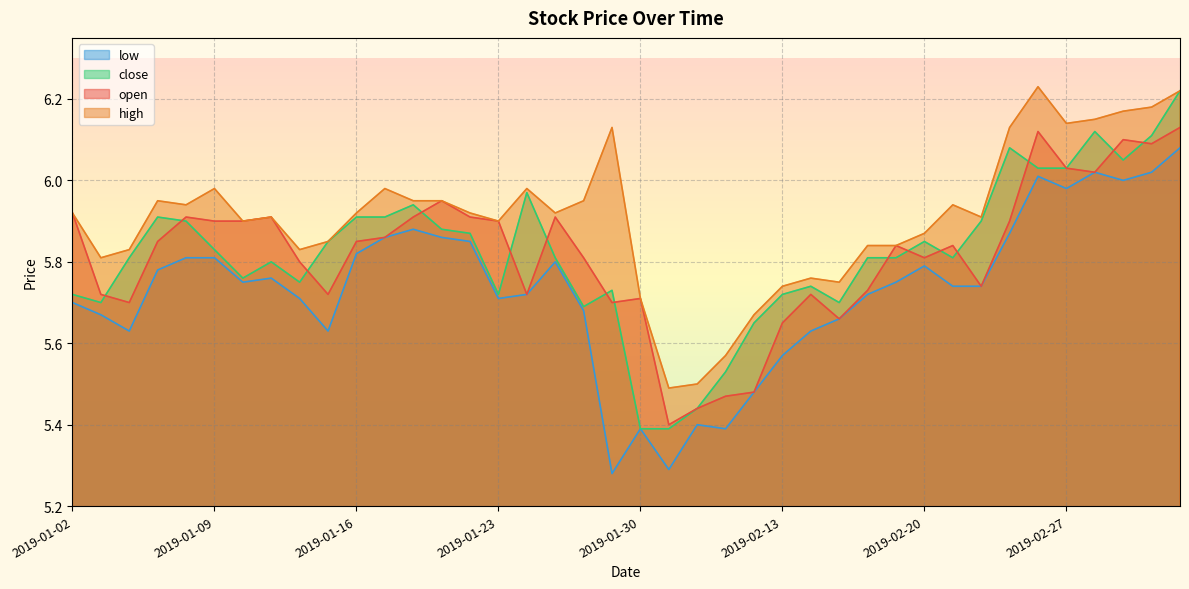

How many interior local valleys does the close series have?

8